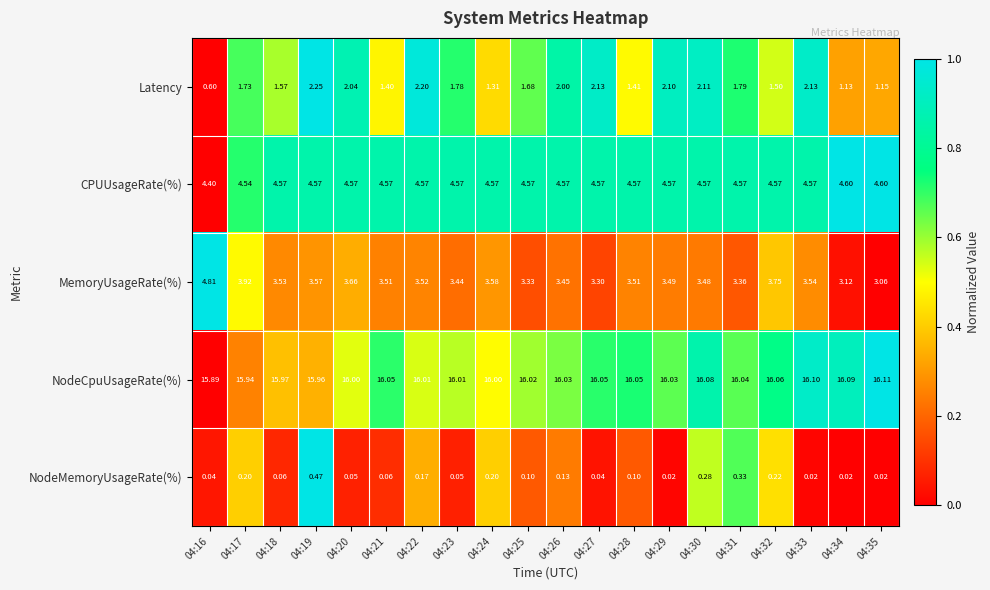

Which series has the largest total across all categories?

NodeCpuUsageRate(%)